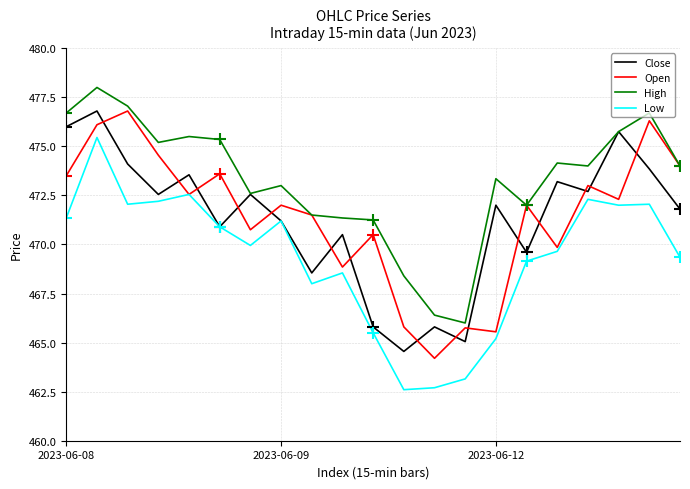

True or false: Low and Close intersect in this chart.

False